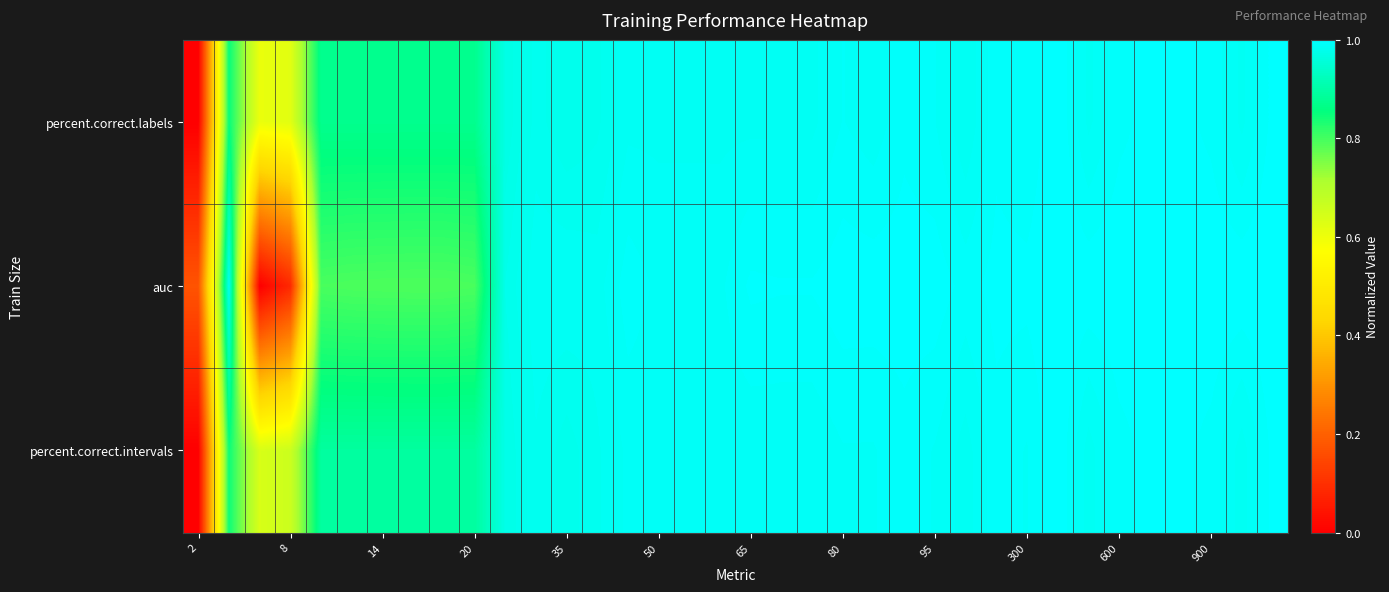

Which series has the largest range (max minus min)?

percent.correct.labels